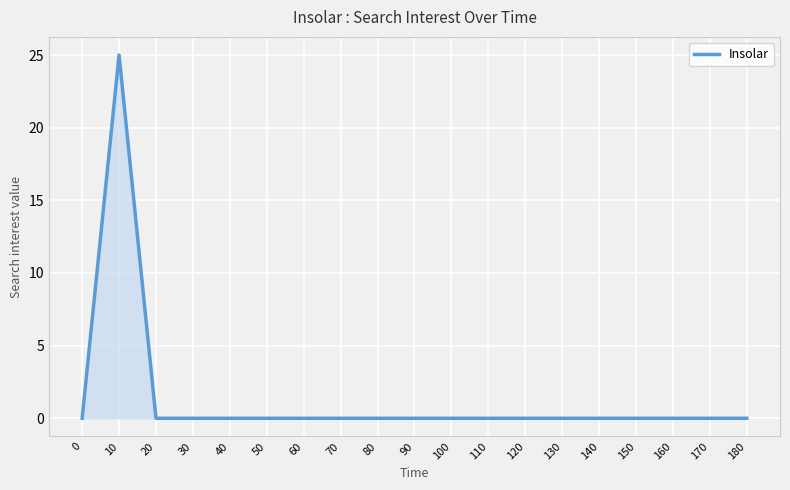

Between 10 and 130, which is larger?

10